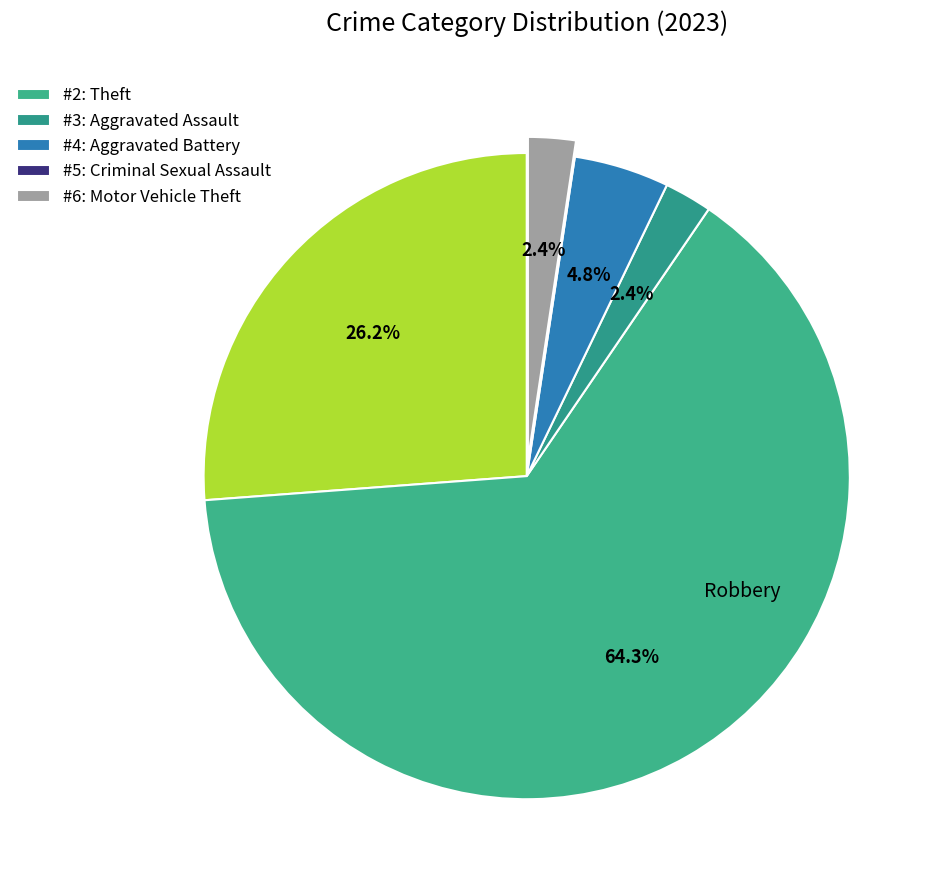

Which slice is the largest?

Theft